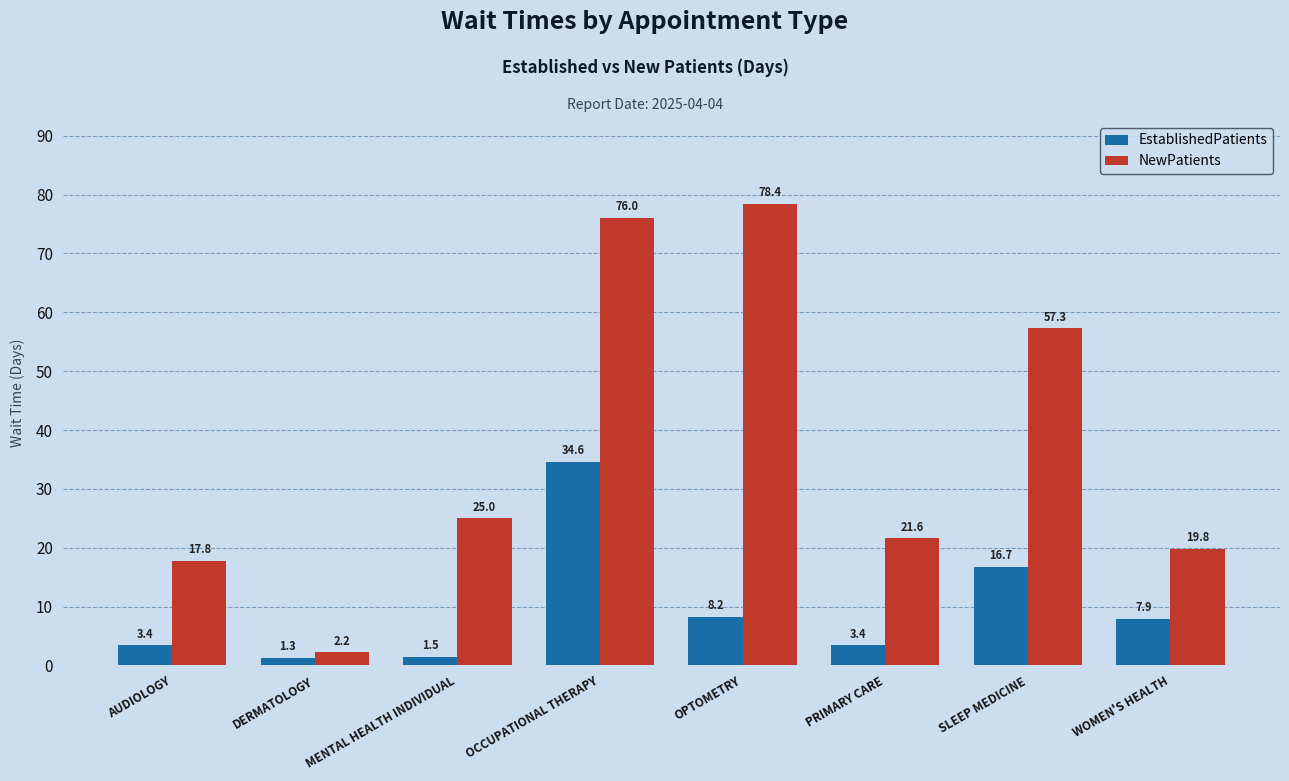

Reading left to right, transcribe all the data shown in this chart.

EstablishedPatients: 3.4	1.3	1.5	34.6	8.2	3.4	16.7	7.9
NewPatients: 17.8	2.2	25.0	76.0	78.4	21.6	57.3	19.8